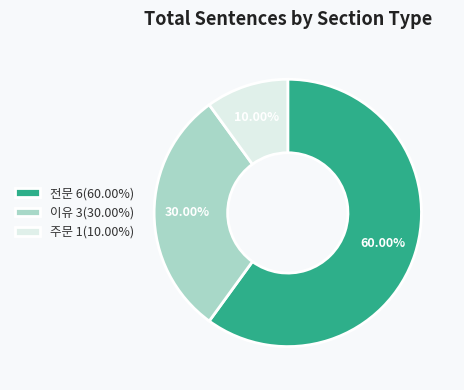

Is it true that 주문 is 10% of the pie?

True